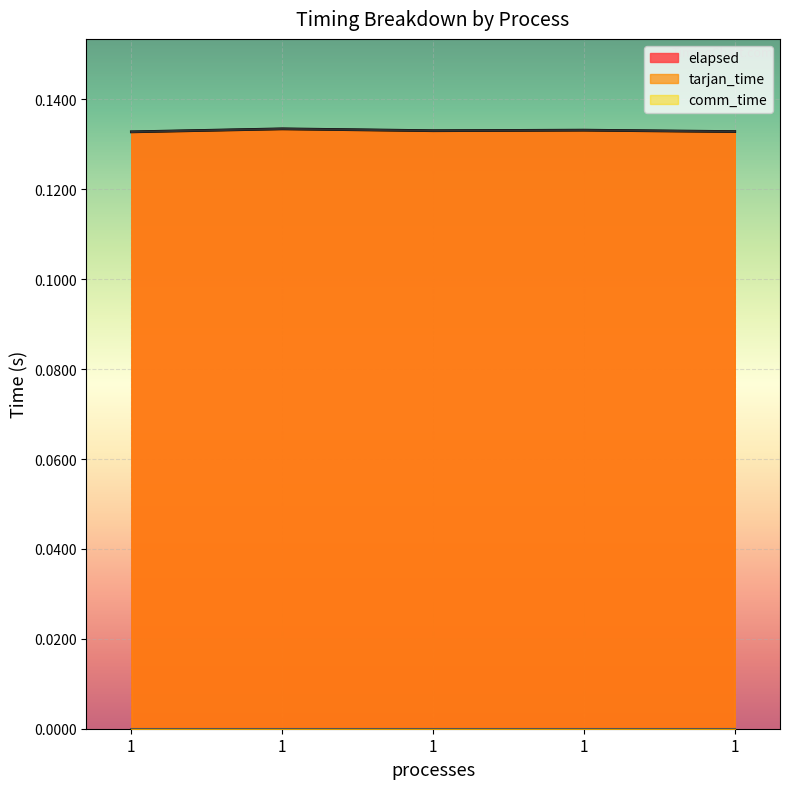

True or false: elapsed and tarjan_time intersect in this chart.

False